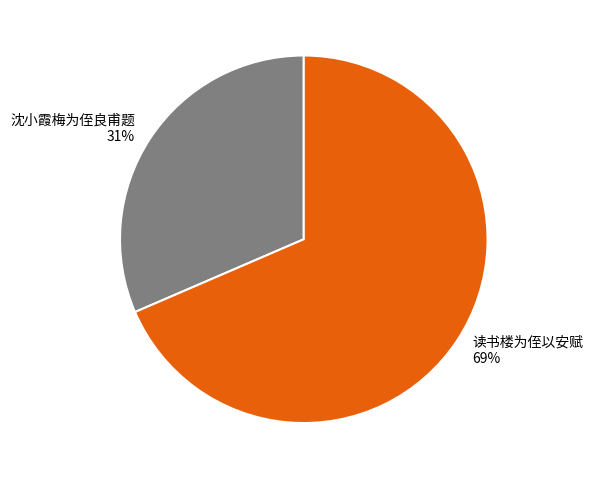

What is the majority slice?

读书楼为侄以安赋